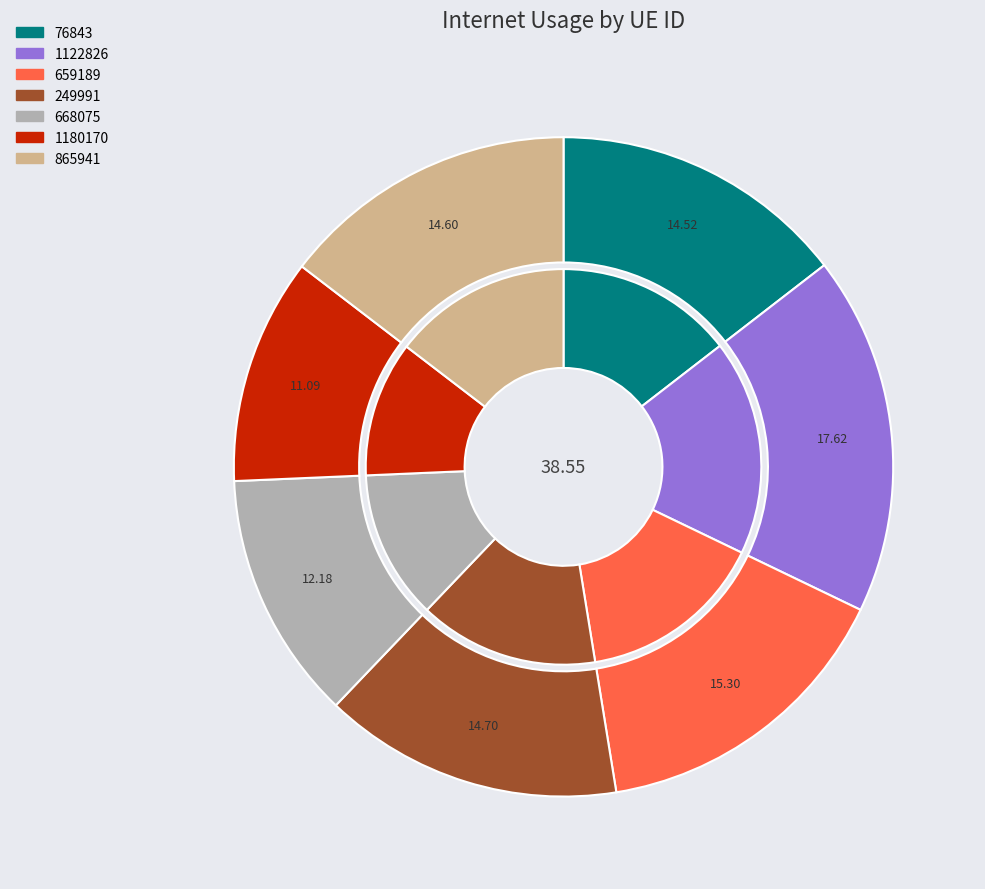

How much of the chart is everything except 1122826?

82.4%